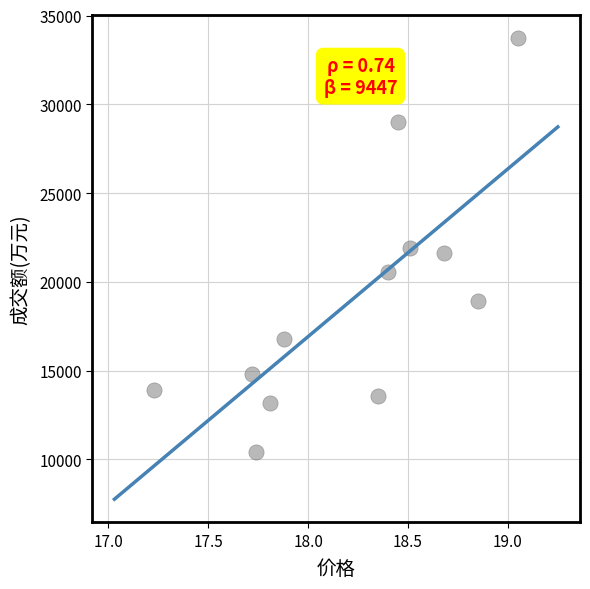

What is the average Y value?

19019